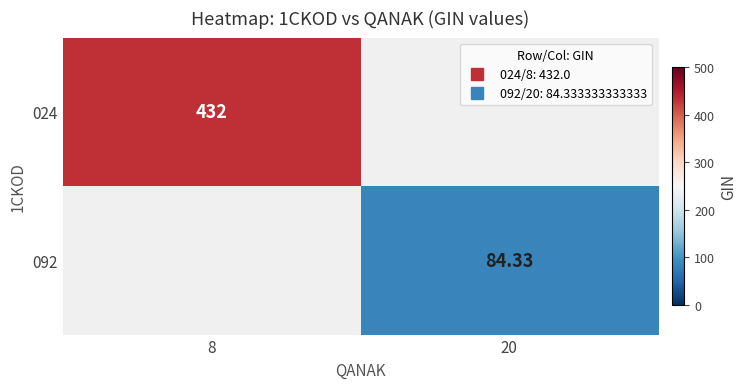

Between 20 and 8, which is larger?

8